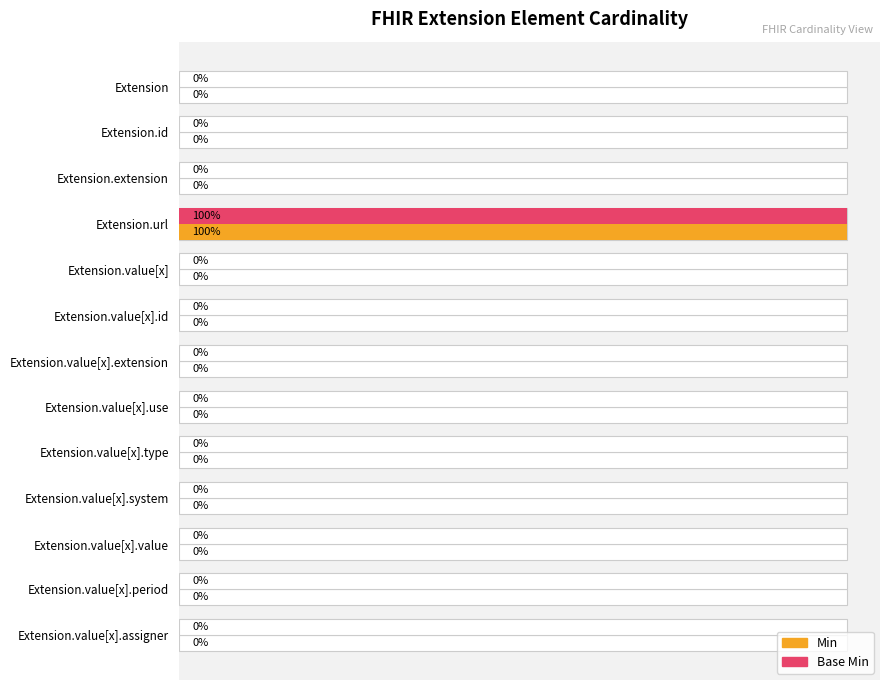

How many bars are there in total?

26